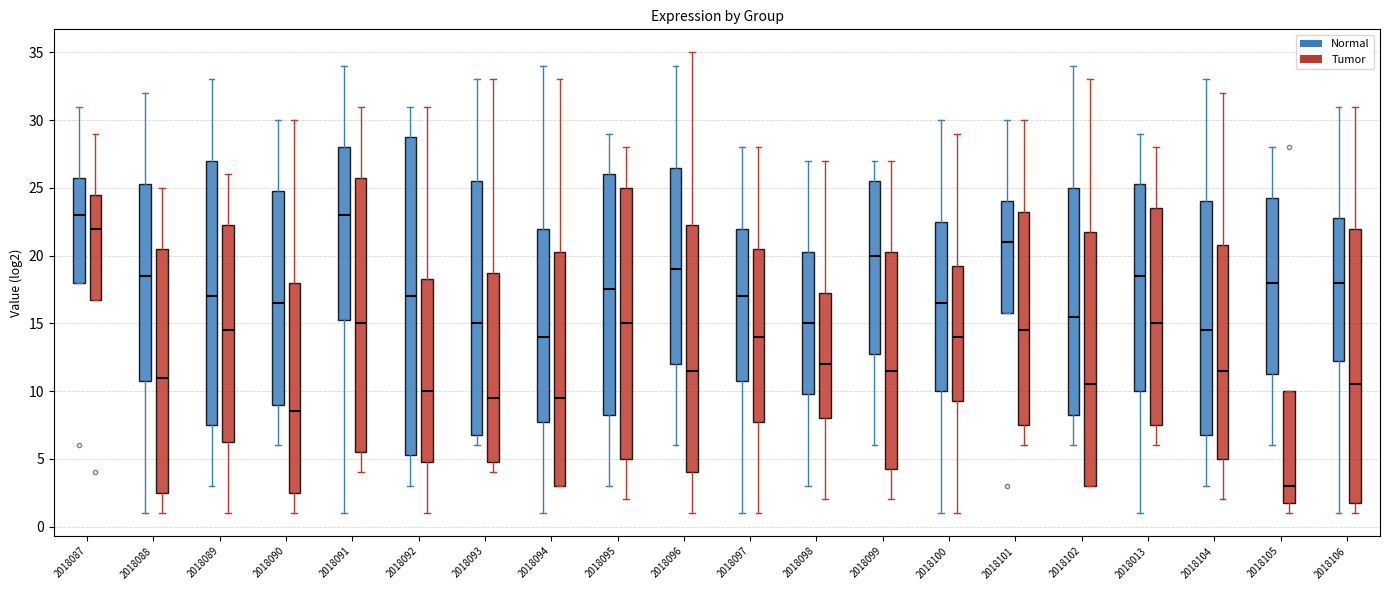

Reading left to right, transcribe this box plot: for each box, give where its median line is, the range the box spans, and where its two whiskers end, as read against the y-axis. The values are not printed on the chart, so give them approximately, as read against the axis.

2018087 (Normal): median 23.0, box 18.0 to 26.0, whiskers 18.0 to 31.0
2018087 (Tumor): median 22.0, box 17.0 to 24.5, whiskers 17.0 to 29.0
2018088 (Normal): median 18.5, box 11.0 to 25.5, whiskers 1.0 to 32.0
2018088 (Tumor): median 11.0, box 2.5 to 20.5, whiskers 1.0 to 25.0
2018089 (Normal): median 17.0, box 7.5 to 27.0, whiskers 3.0 to 33.0
2018089 (Tumor): median 14.5, box 6.5 to 22.5, whiskers 1.0 to 26.0
2018090 (Normal): median 16.5, box 9.0 to 25.0, whiskers 6.0 to 30.0
2018090 (Tumor): median 8.5, box 2.5 to 18.0, whiskers 1.0 to 30.0
2018091 (Normal): median 23.0, box 15.5 to 28.0, whiskers 1.0 to 34.0
2018091 (Tumor): median 15.0, box 5.5 to 26.0, whiskers 4.0 to 31.0
2018092 (Normal): median 17.0, box 5.5 to 29.0, whiskers 3.0 to 31.0
2018092 (Tumor): median 10.0, box 5.0 to 18.5, whiskers 1.0 to 31.0
2018093 (Normal): median 15.0, box 7.0 to 25.5, whiskers 6.0 to 33.0
2018093 (Tumor): median 9.5, box 5.0 to 19.0, whiskers 4.0 to 33.0
2018094 (Normal): median 14.0, box 8.0 to 22.0, whiskers 1.0 to 34.0
2018094 (Tumor): median 9.5, box 3.0 to 20.5, whiskers 3.0 to 33.0
2018095 (Normal): median 17.5, box 8.5 to 26.0, whiskers 3.0 to 29.0
2018095 (Tumor): median 15.0, box 5.0 to 25.0, whiskers 2.0 to 28.0
2018096 (Normal): median 19.0, box 12.0 to 26.5, whiskers 6.0 to 34.0
2018096 (Tumor): median 11.5, box 4.0 to 22.5, whiskers 1.0 to 35.0
2018097 (Normal): median 17.0, box 11.0 to 22.0, whiskers 1.0 to 28.0
2018097 (Tumor): median 14.0, box 8.0 to 20.5, whiskers 1.0 to 28.0
2018098 (Normal): median 15.0, box 10.0 to 20.5, whiskers 3.0 to 27.0
2018098 (Tumor): median 12.0, box 8.0 to 17.5, whiskers 2.0 to 27.0
2018099 (Normal): median 20.0, box 13.0 to 25.5, whiskers 6.0 to 27.0
2018099 (Tumor): median 11.5, box 4.5 to 20.5, whiskers 2.0 to 27.0
2018100 (Normal): median 16.5, box 10.0 to 22.5, whiskers 1.0 to 30.0
2018100 (Tumor): median 14.0, box 9.5 to 19.5, whiskers 1.0 to 29.0
2018101 (Normal): median 21.0, box 16.0 to 24.0, whiskers 16.0 to 30.0
2018101 (Tumor): median 14.5, box 7.5 to 23.5, whiskers 6.0 to 30.0
2018102 (Normal): median 15.5, box 8.5 to 25.0, whiskers 6.0 to 34.0
2018102 (Tumor): median 10.5, box 3.0 to 22.0, whiskers 3.0 to 33.0
2018013 (Normal): median 18.5, box 10.0 to 25.5, whiskers 1.0 to 29.0
2018013 (Tumor): median 15.0, box 7.5 to 23.5, whiskers 6.0 to 28.0
2018104 (Normal): median 14.5, box 7.0 to 24.0, whiskers 3.0 to 33.0
2018104 (Tumor): median 11.5, box 5.0 to 21.0, whiskers 2.0 to 32.0
2018105 (Normal): median 18.0, box 11.5 to 24.5, whiskers 6.0 to 28.0
2018105 (Tumor): median 3.0, box 2.0 to 10.0, whiskers 1.0 to 10.0
2018106 (Normal): median 18.0, box 12.5 to 23.0, whiskers 1.0 to 31.0
2018106 (Tumor): median 10.5, box 2.0 to 22.0, whiskers 1.0 to 31.0